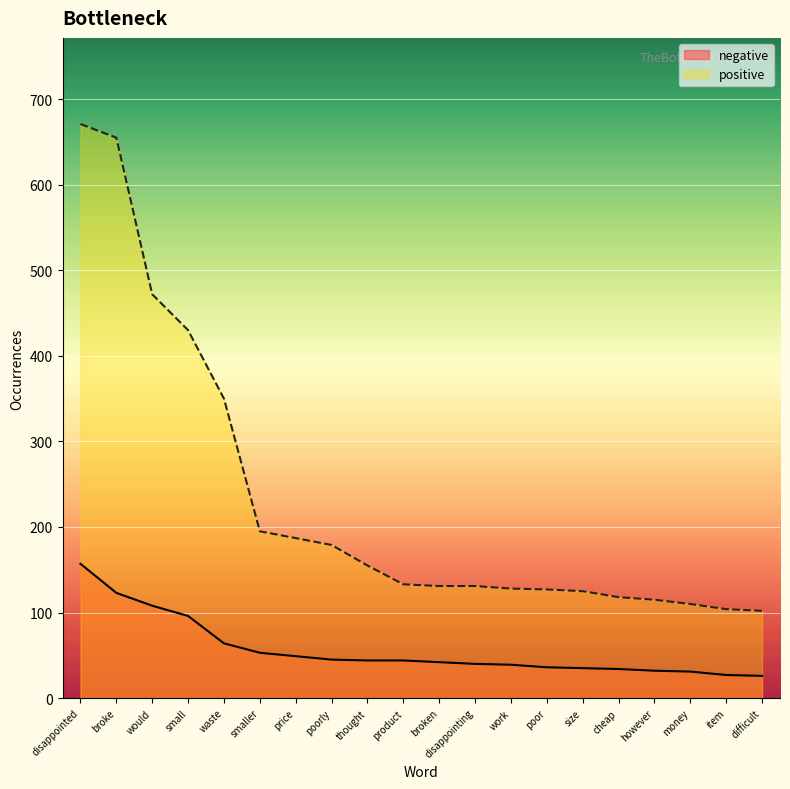

How many lines are shown in the chart?

2